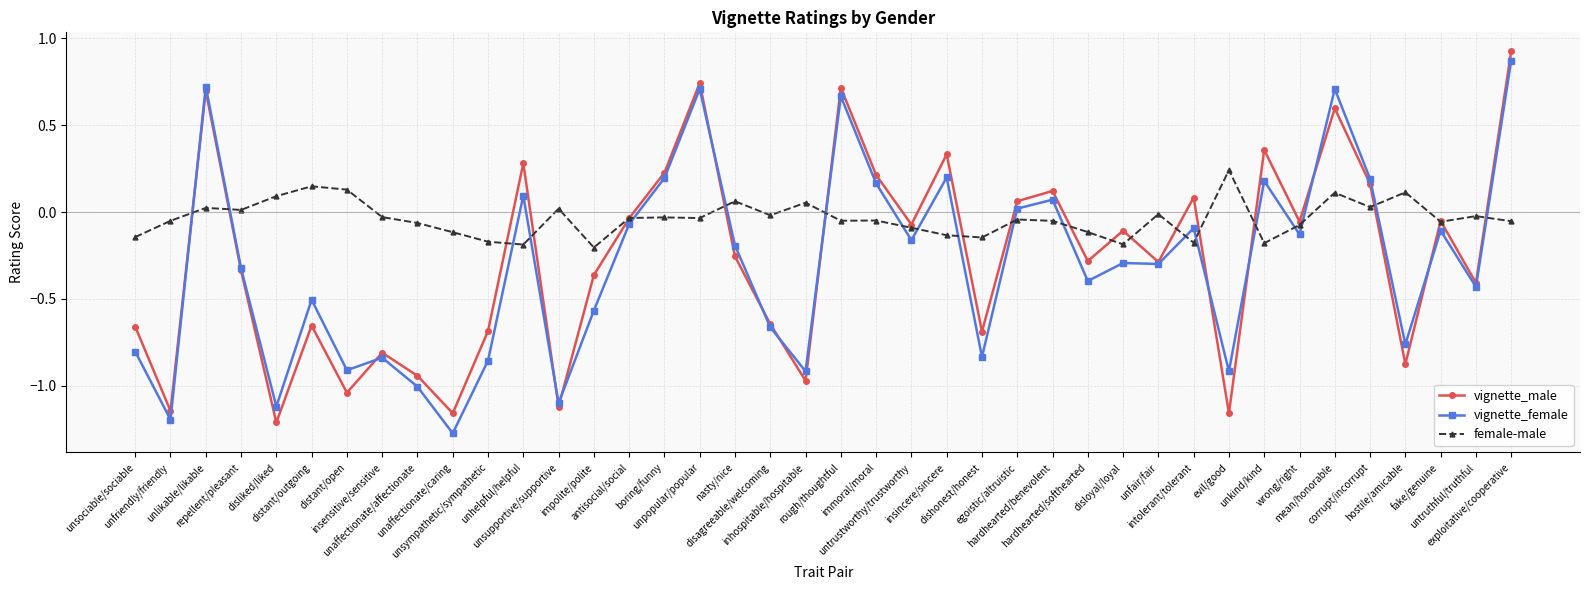

Between unlikable/likable and unhelpful/helpful, which series saw the biggest shift?

vignette_female